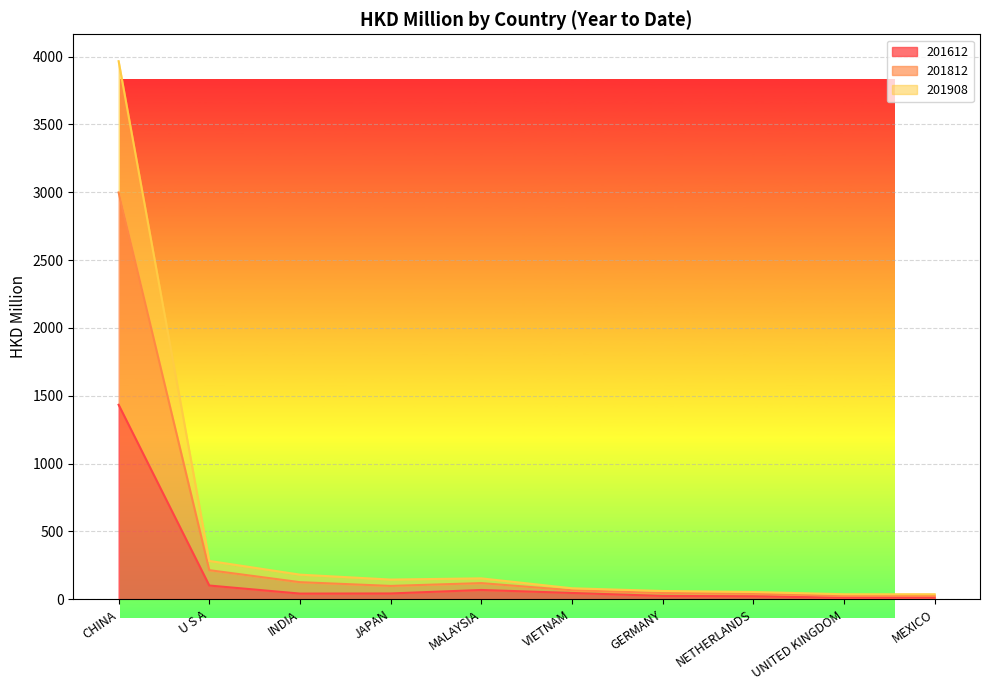

Where is 201612 nearest to the value 721?

U S A